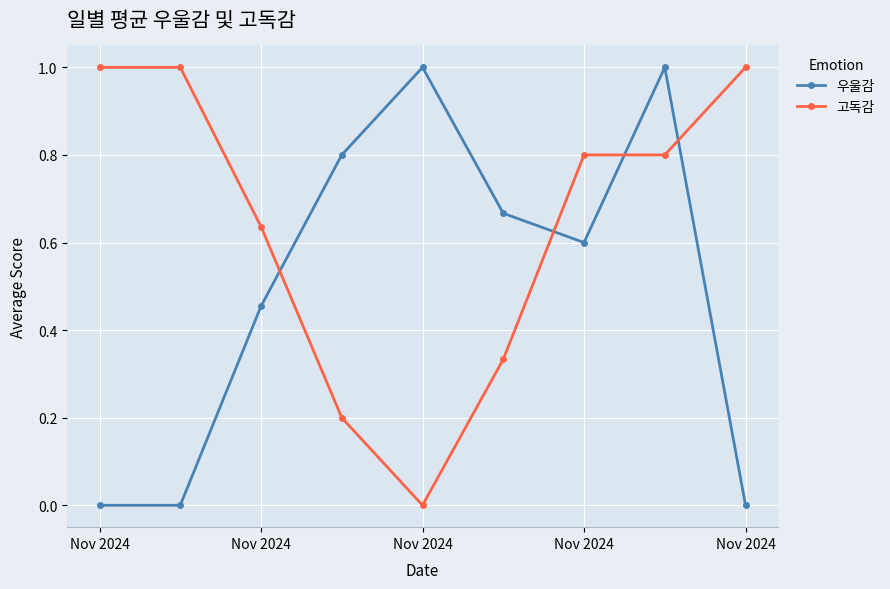

Rank the series by their average value, from lowest to highest.

우울감, 고독감